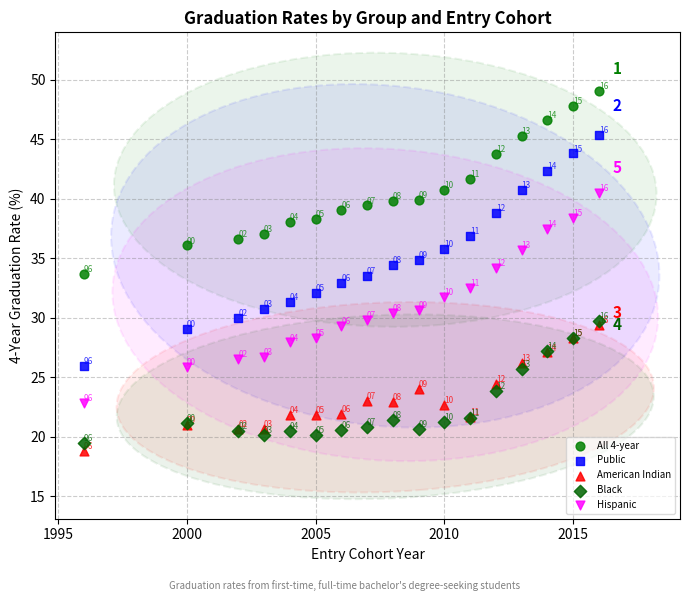

What are all the series names shown in the legend?

All 4-year, Public, American Indian, Black, Hispanic